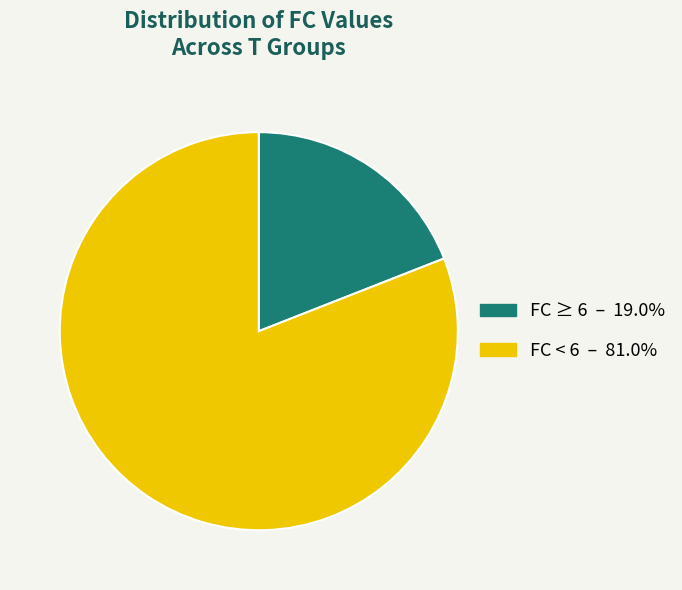

Is there any slice that represents more than half of the pie?

Yes